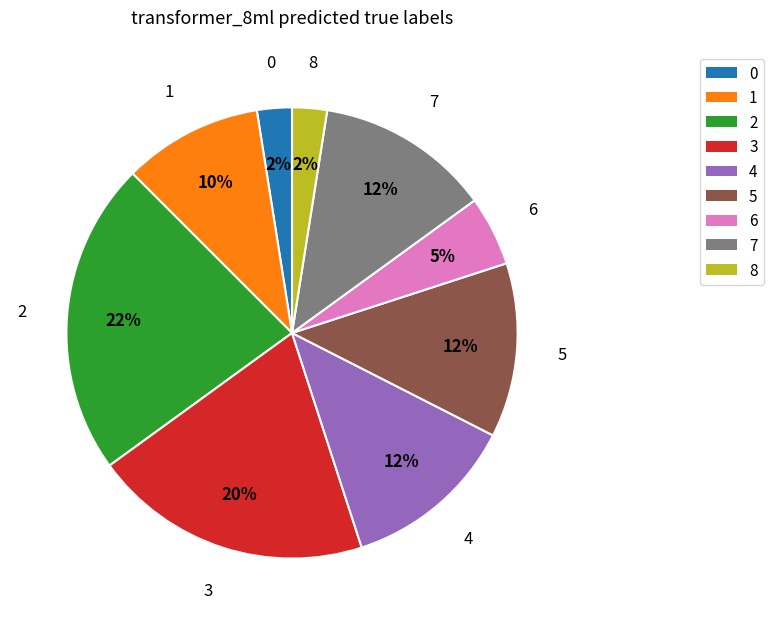

To the nearest percent, what percentage of the pie is 2?

23%